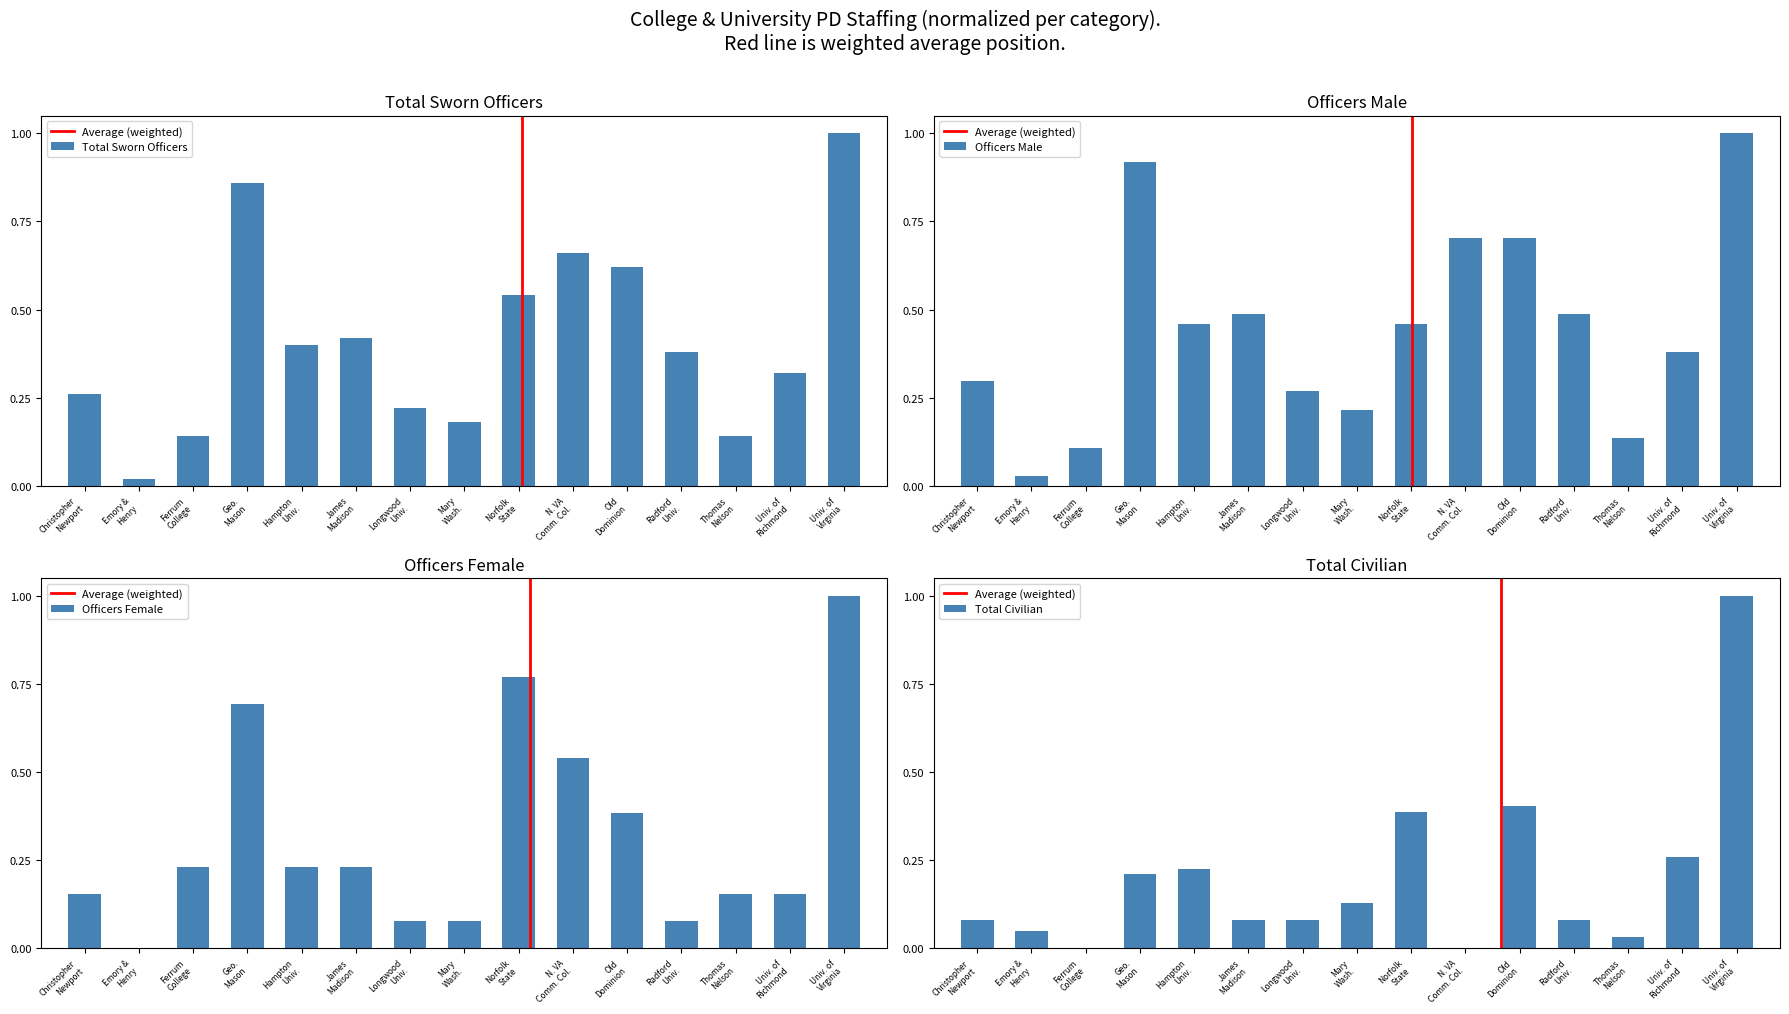

Which series has the largest range (max minus min)?

Officers Female